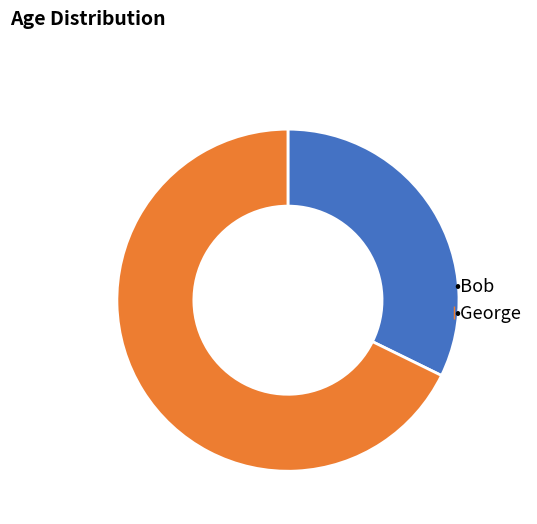

Is there a majority slice in this chart?

Yes